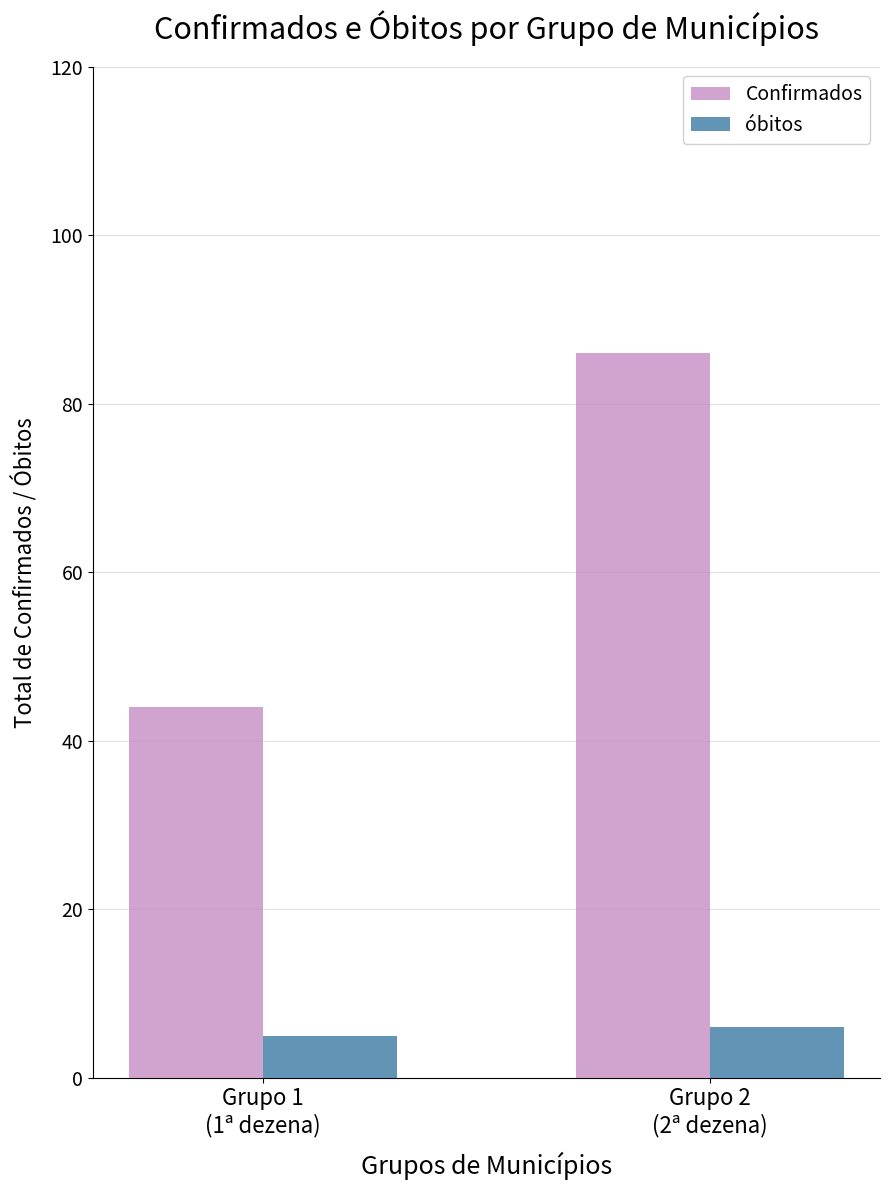

Is it true that óbitos equals 6 at Grupo 2
(2ª dezena)?

True